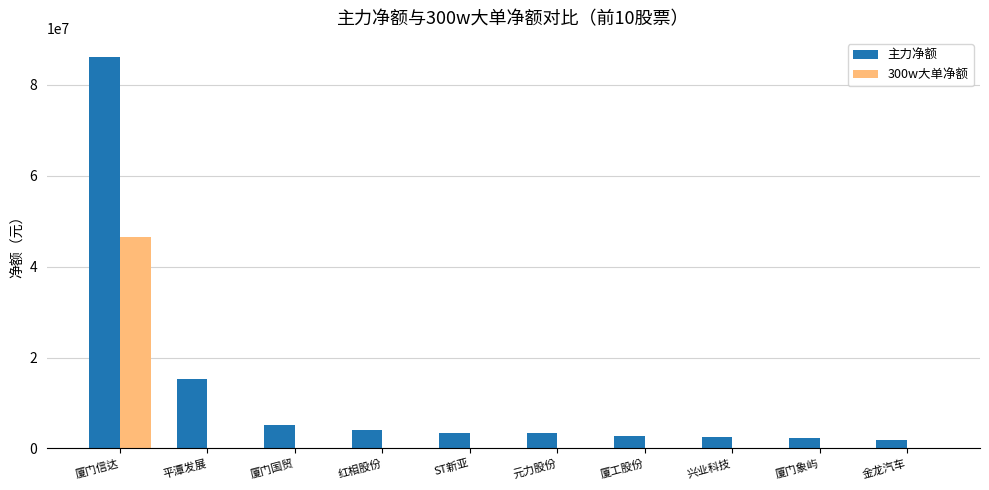

What is the spread (max minus min) of values at 厦工股份?

2699618